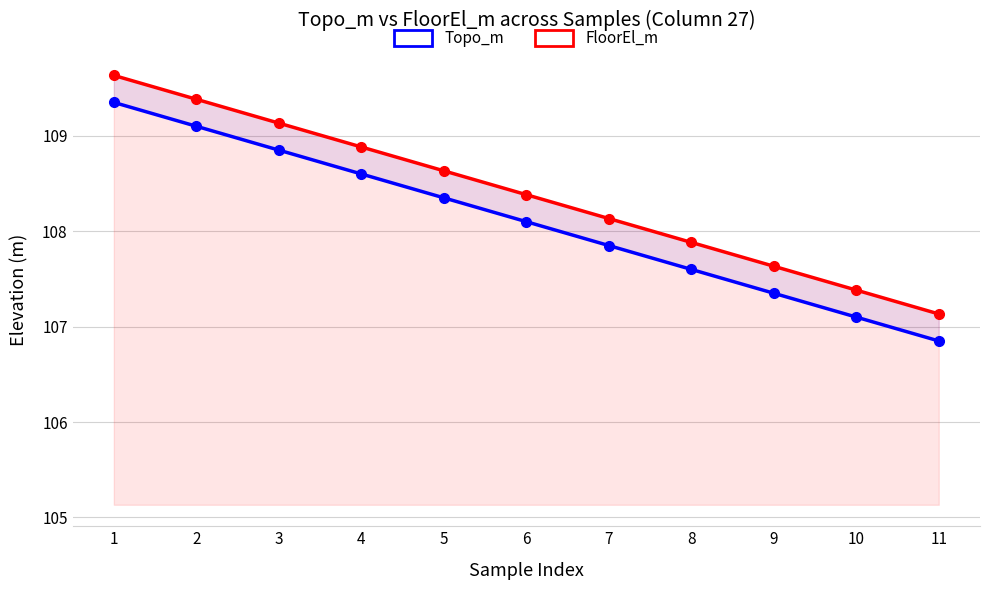

True or false: FloorEl_m and Topo_m cross at least once.

False